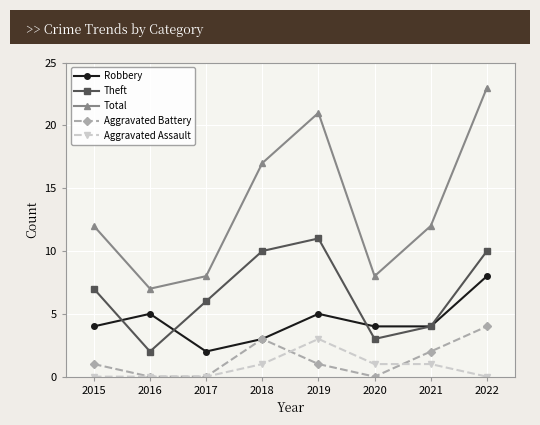

At how many categories does at least one series exceed 6?

8